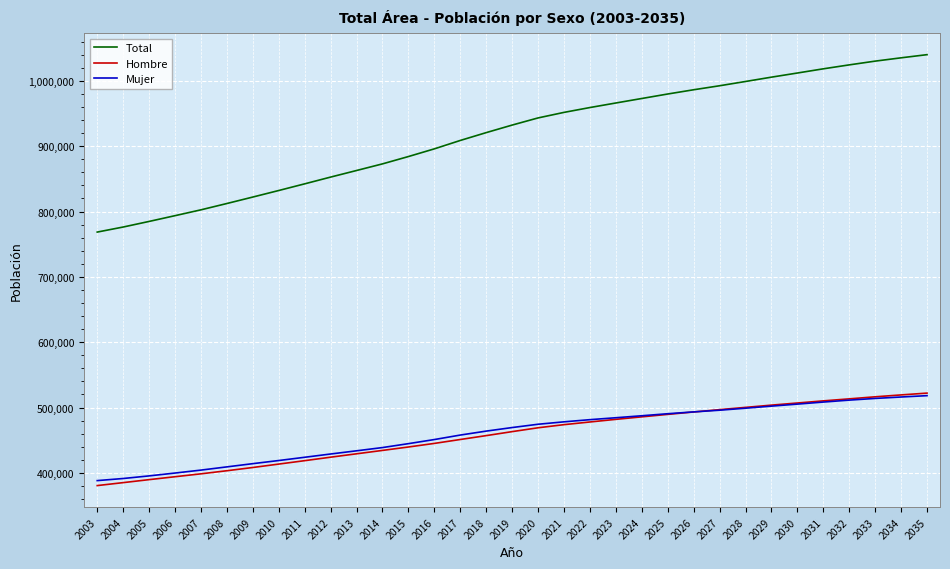

Count the number of categories in the chart.

33